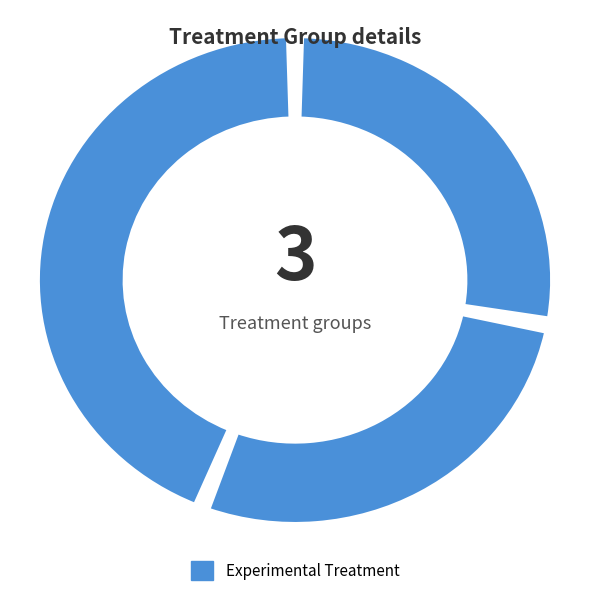

Does any single category account for the majority?

No